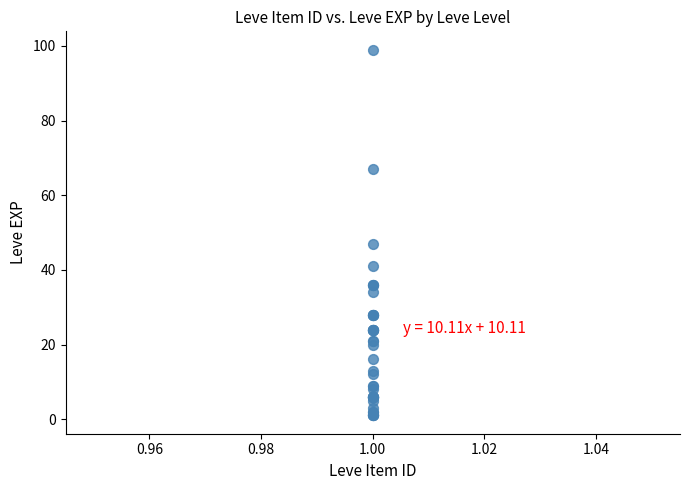

What Y value in the scatter plot is closest to 50?

47